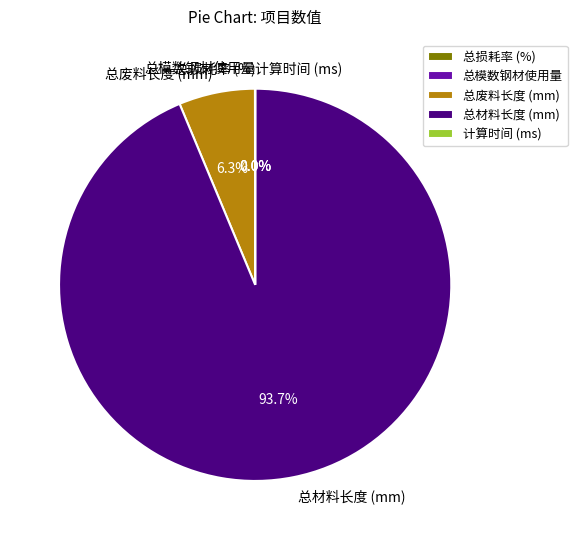

Which slice is the largest?

总材料长度 (mm)